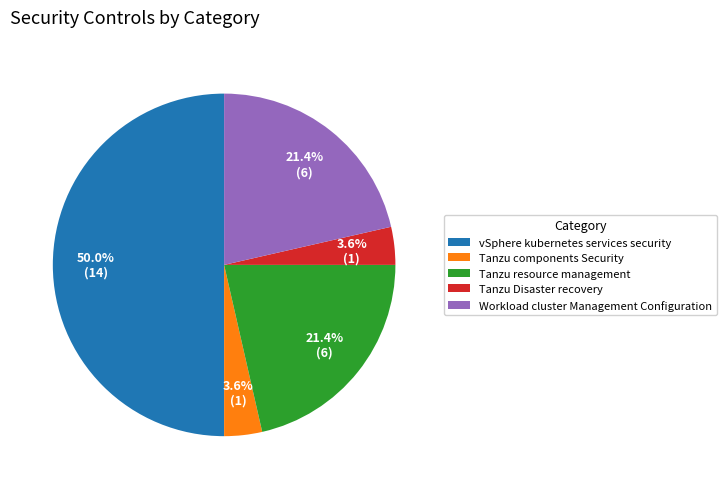

Does Tanzu components Security account for over 50% of the chart?

No